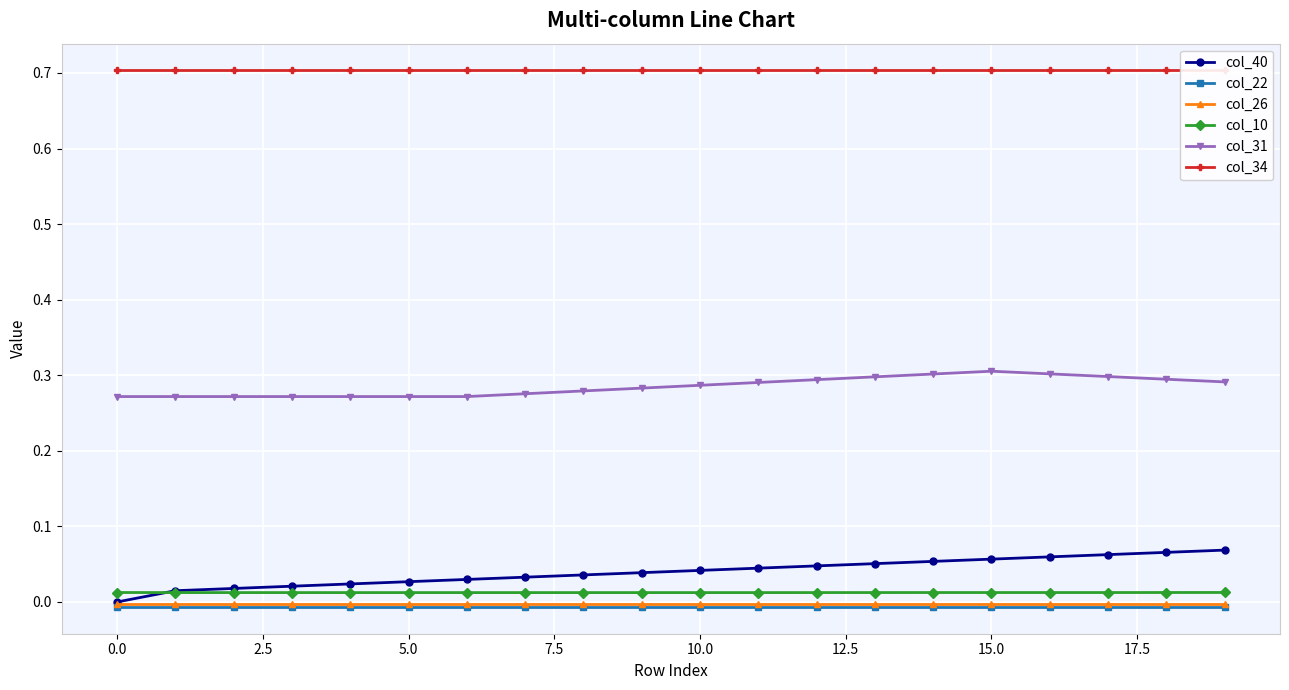

What is the spread (max minus min) of values at 16?

0.7